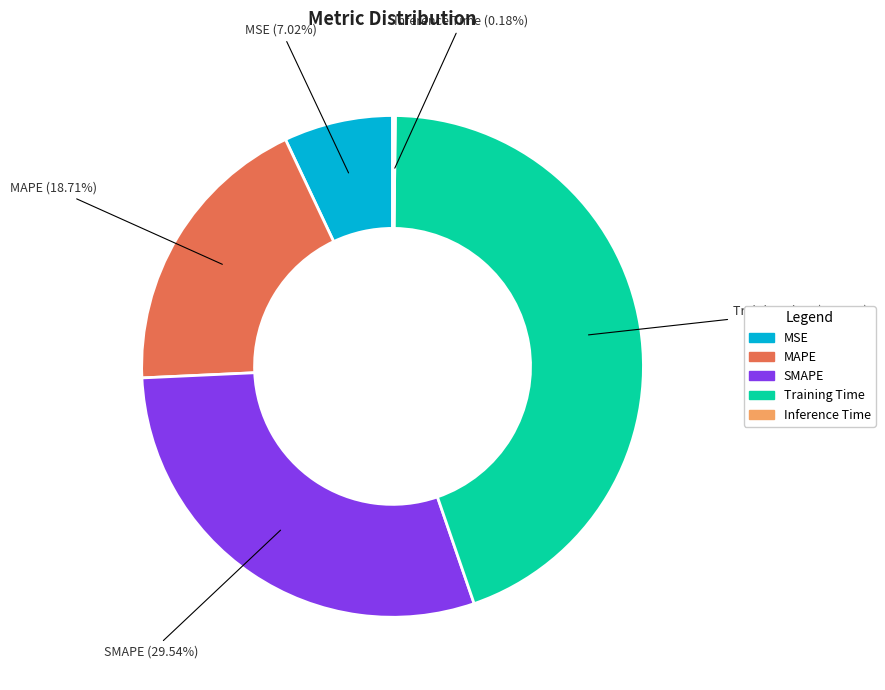

Is Training Time the majority of the pie?

No